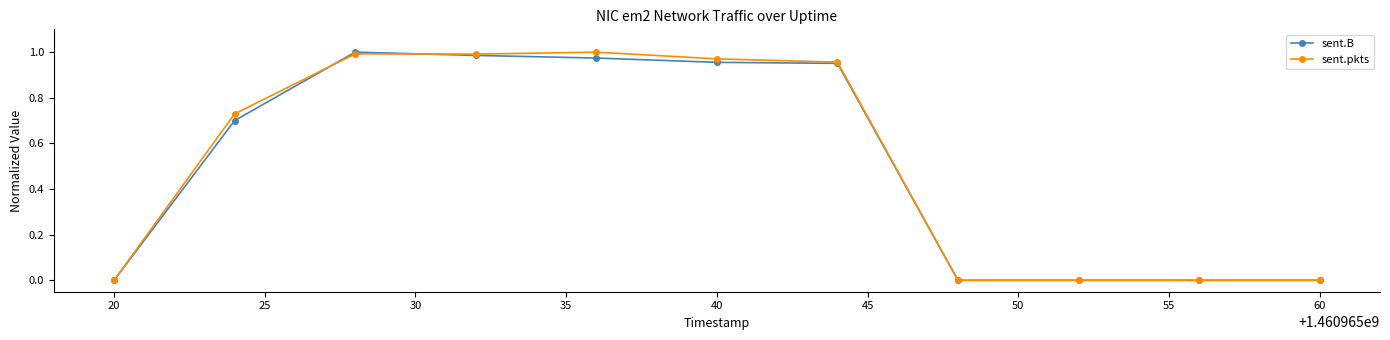

Does the chart have visible grid lines?

No